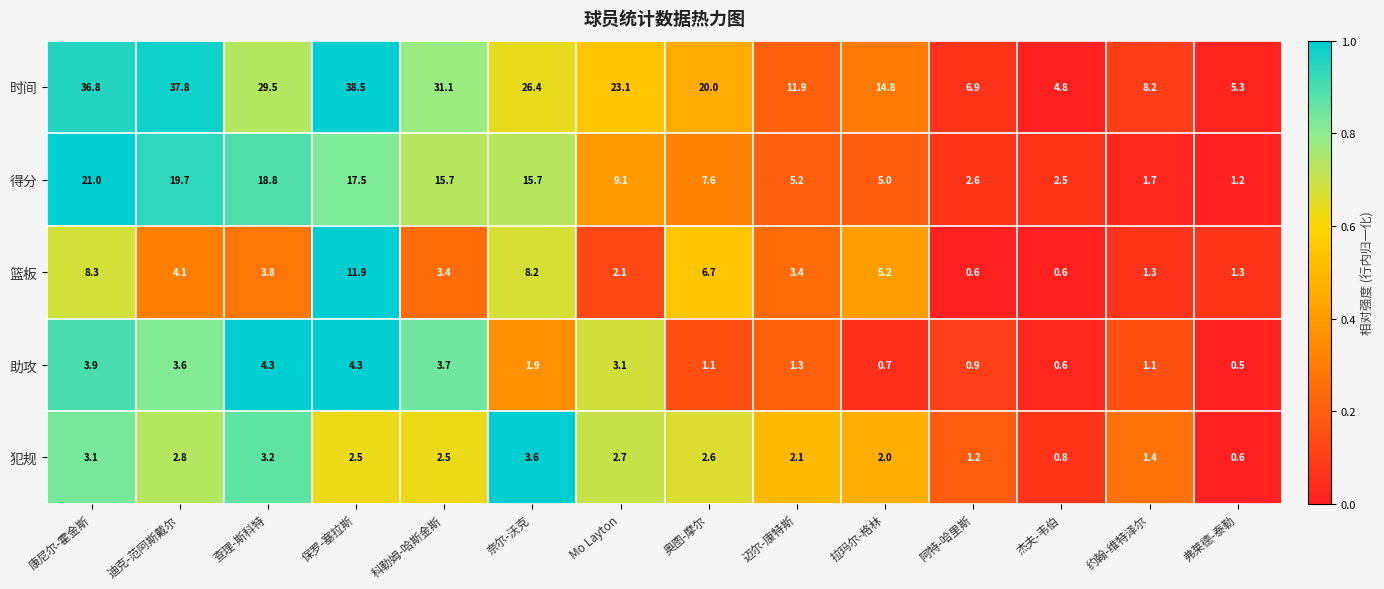

At how many categories does at least one series exceed 0?

14